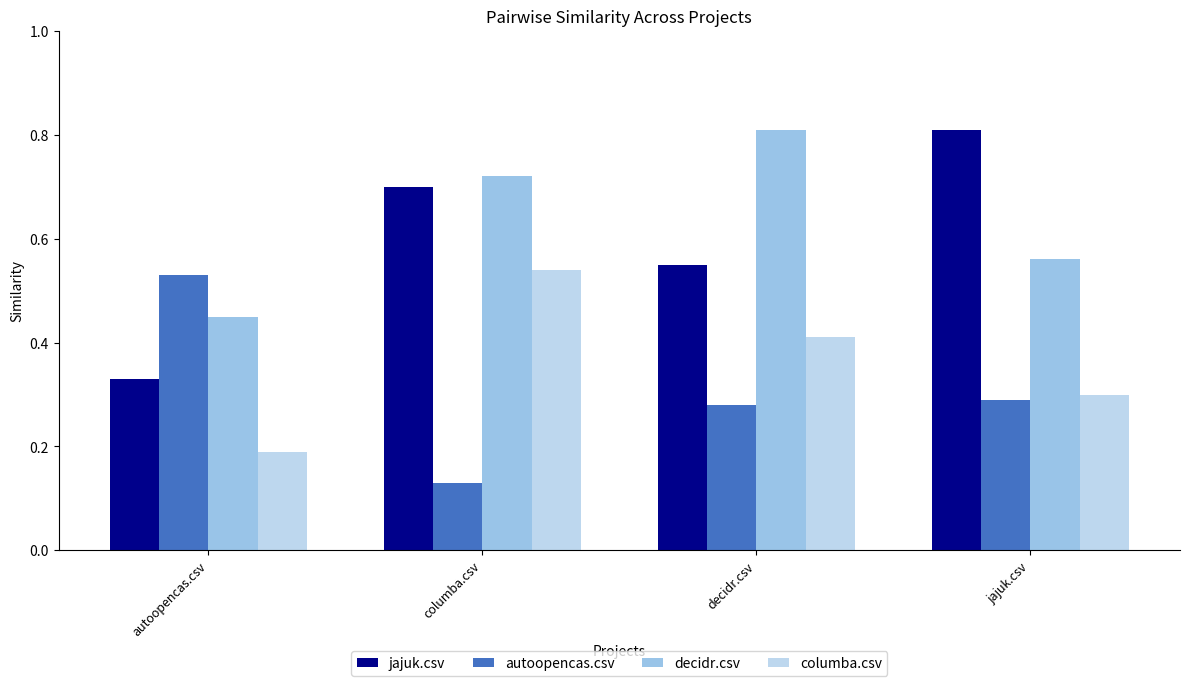

How many decidr.csv values are between 0 and 1?

4